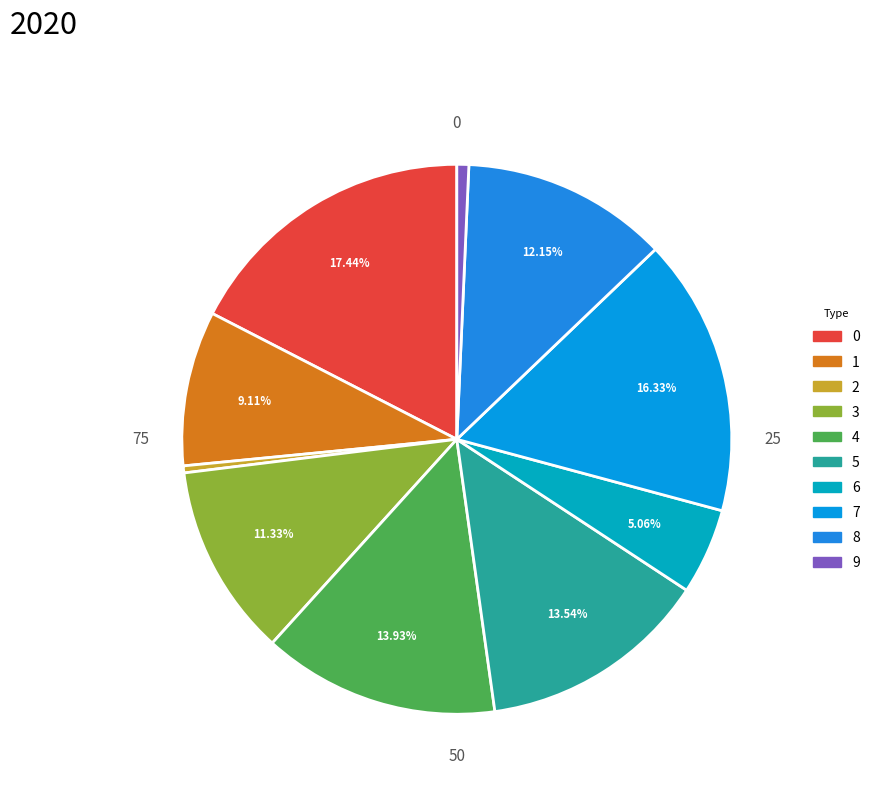

To the nearest percent, what is the average slice percentage?

10%